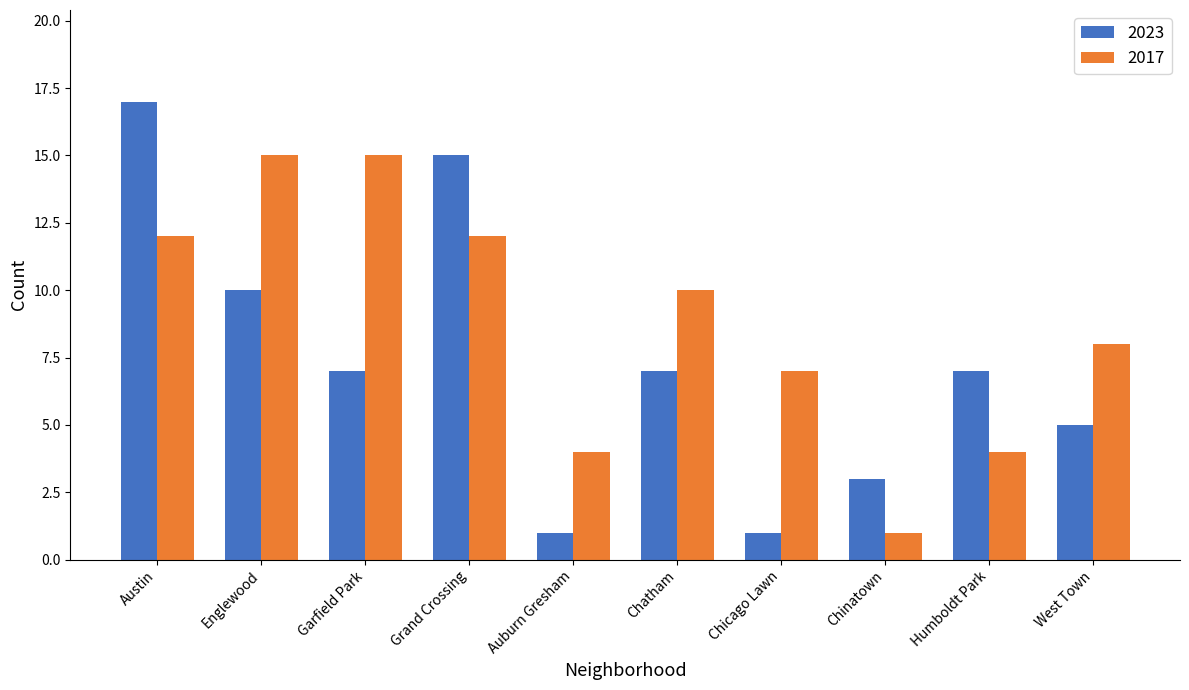

Between Garfield Park and Chatham, which series saw the biggest shift?

2017